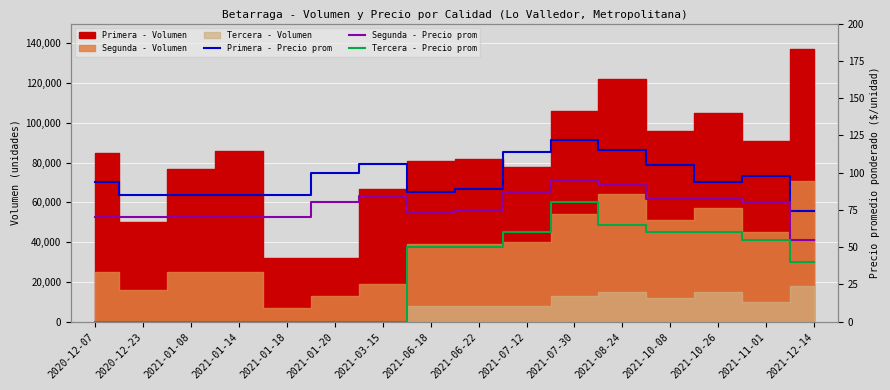

Which has a higher value, 2021-10-26 or 2021-06-18?

2021-10-26